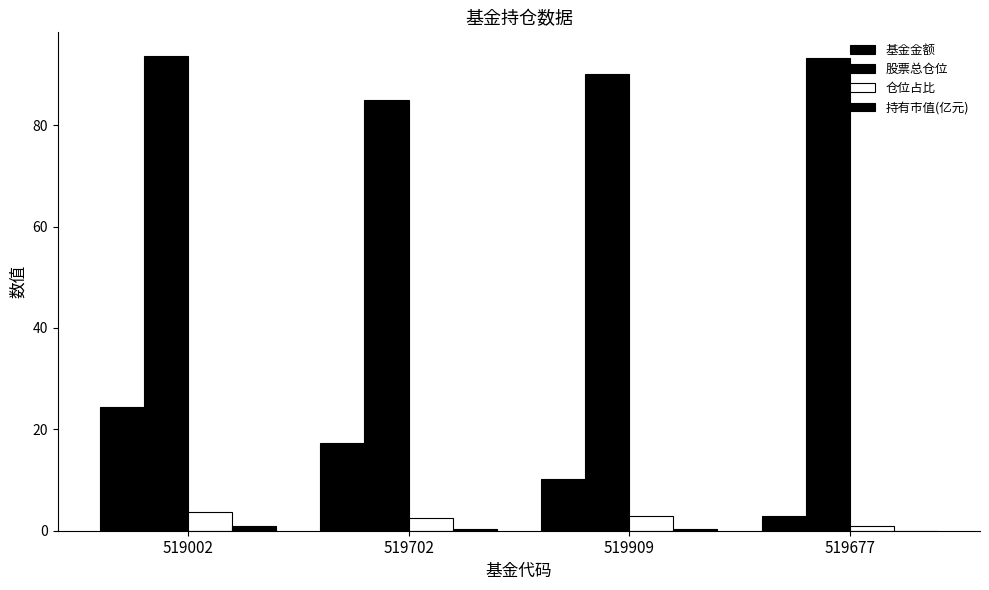

What is the total value across all series at 519677?

97.3